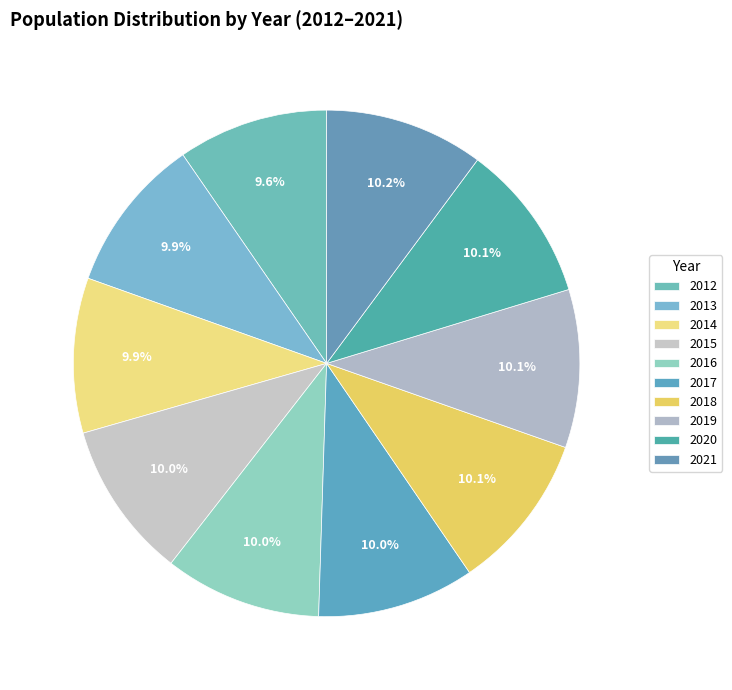

How many segments does this pie chart have?

10